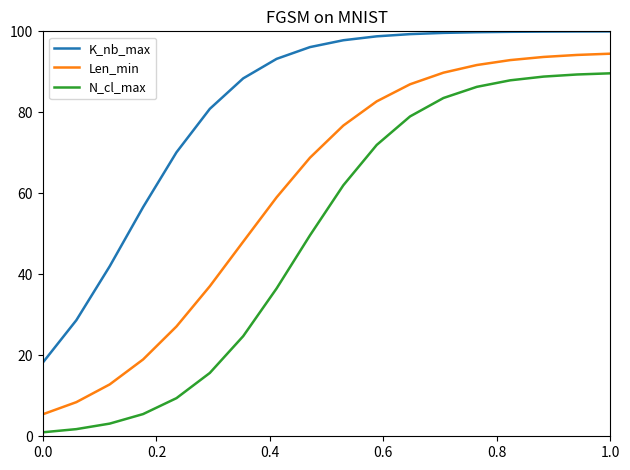

What is the sum of all N_cl_max values?

885.7